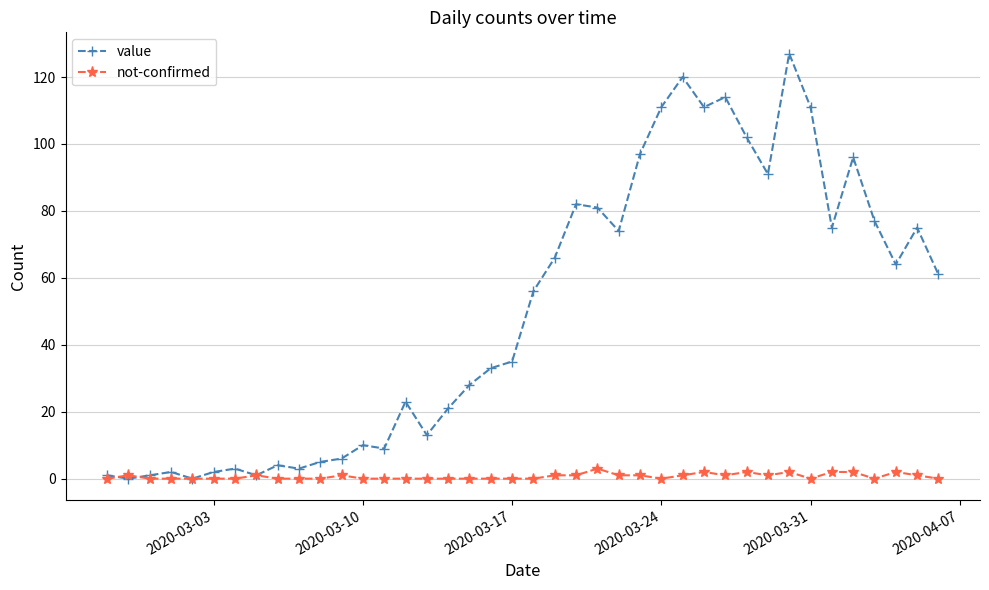

At how many categories does at least one series exceed 48?

20